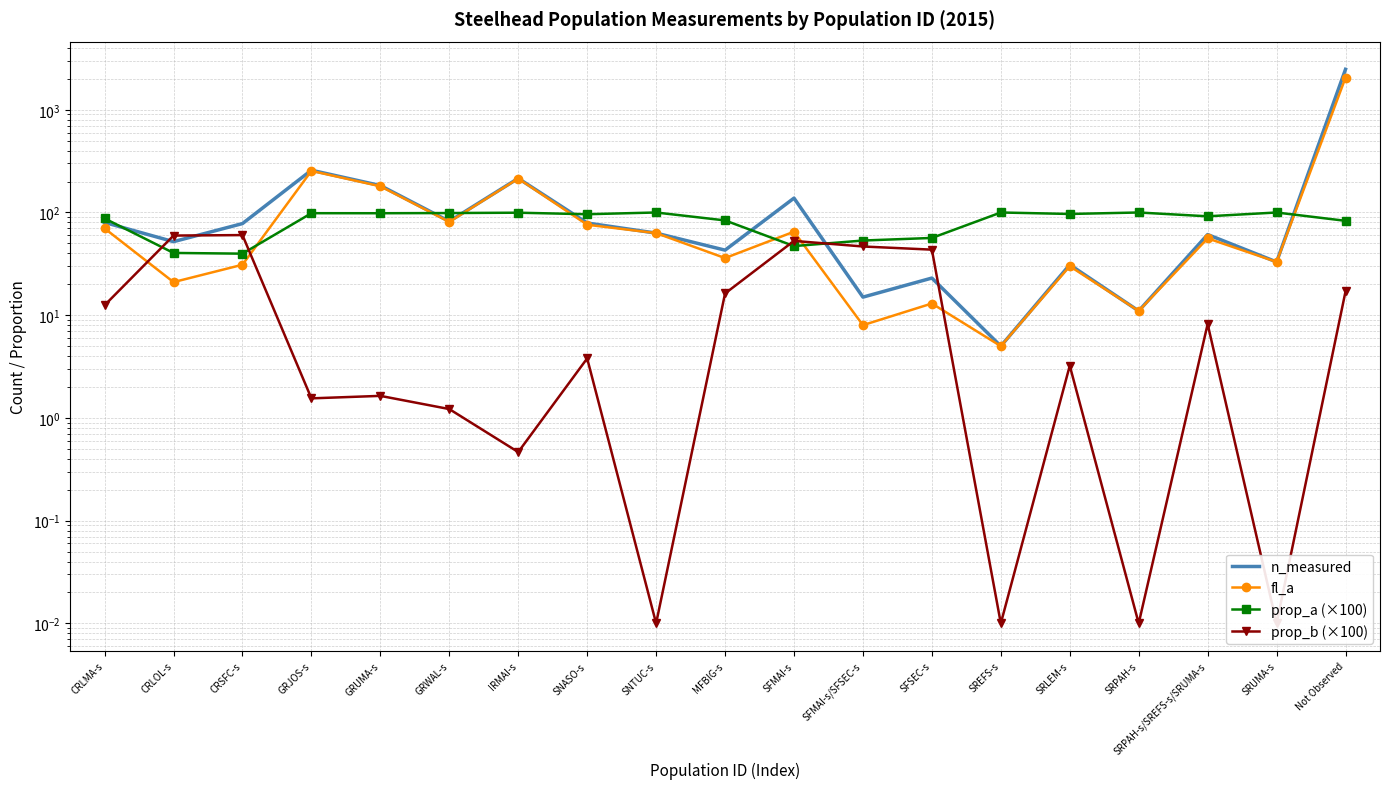

Rank the series at SFMAI-s from lowest to highest value.

prop_a (×100), prop_b (×100), fl_a, n_measured